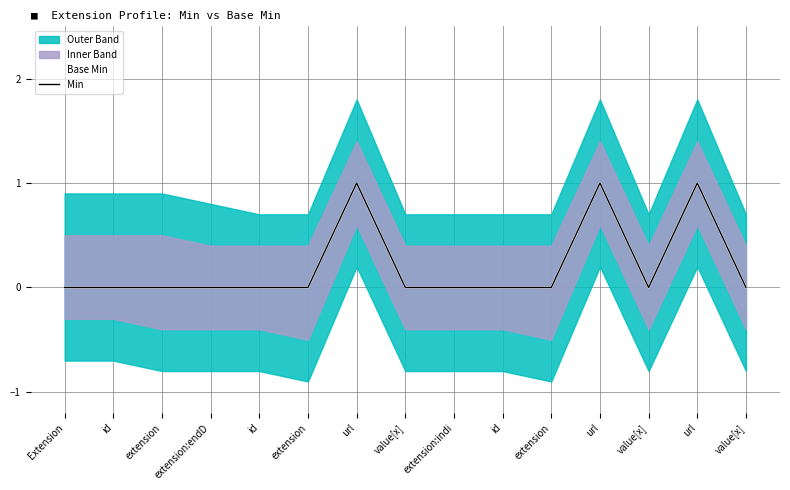

True or false: Min and Base Min intersect in this chart.

False